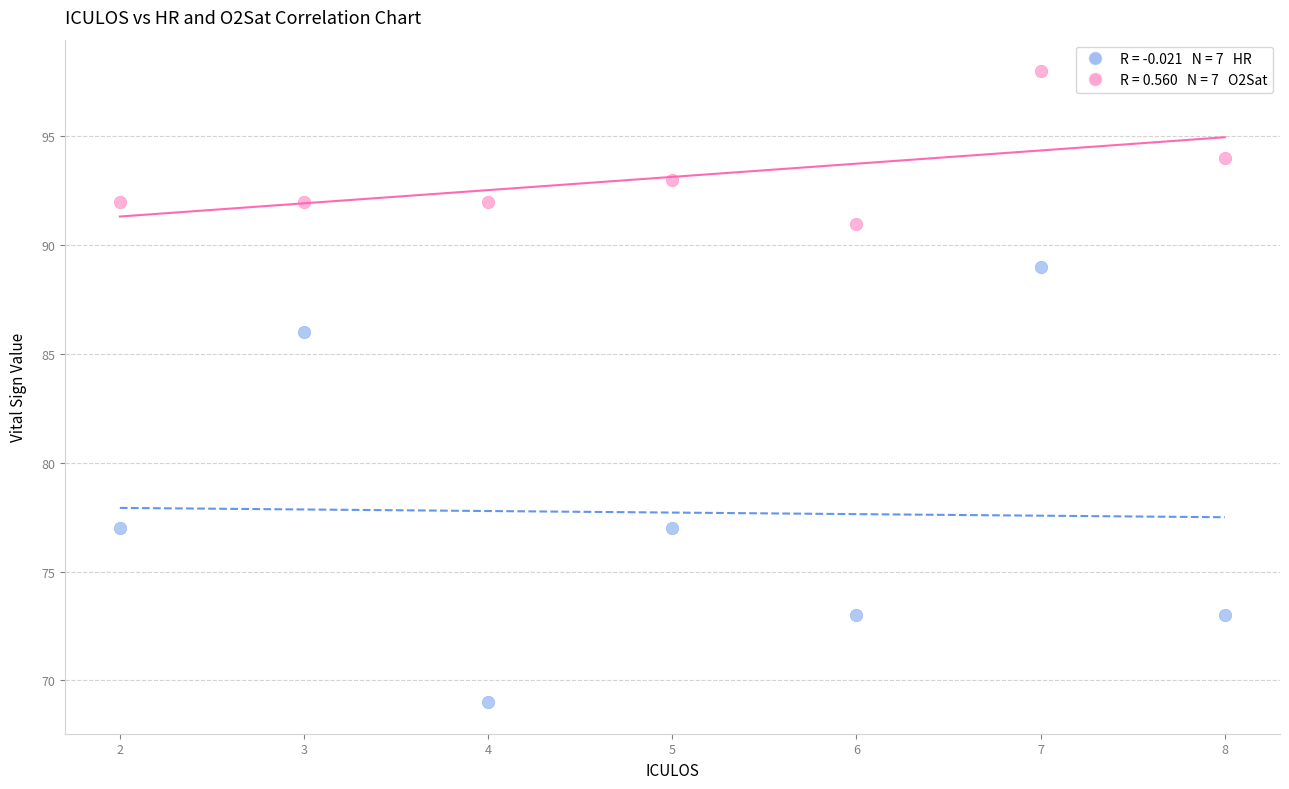

Across all data points, what is the range of Y values (max minus min)?

29